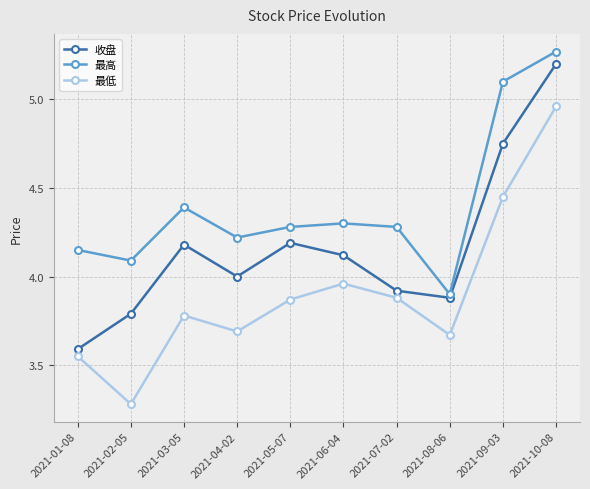

Does the chart have visible grid lines?

Yes